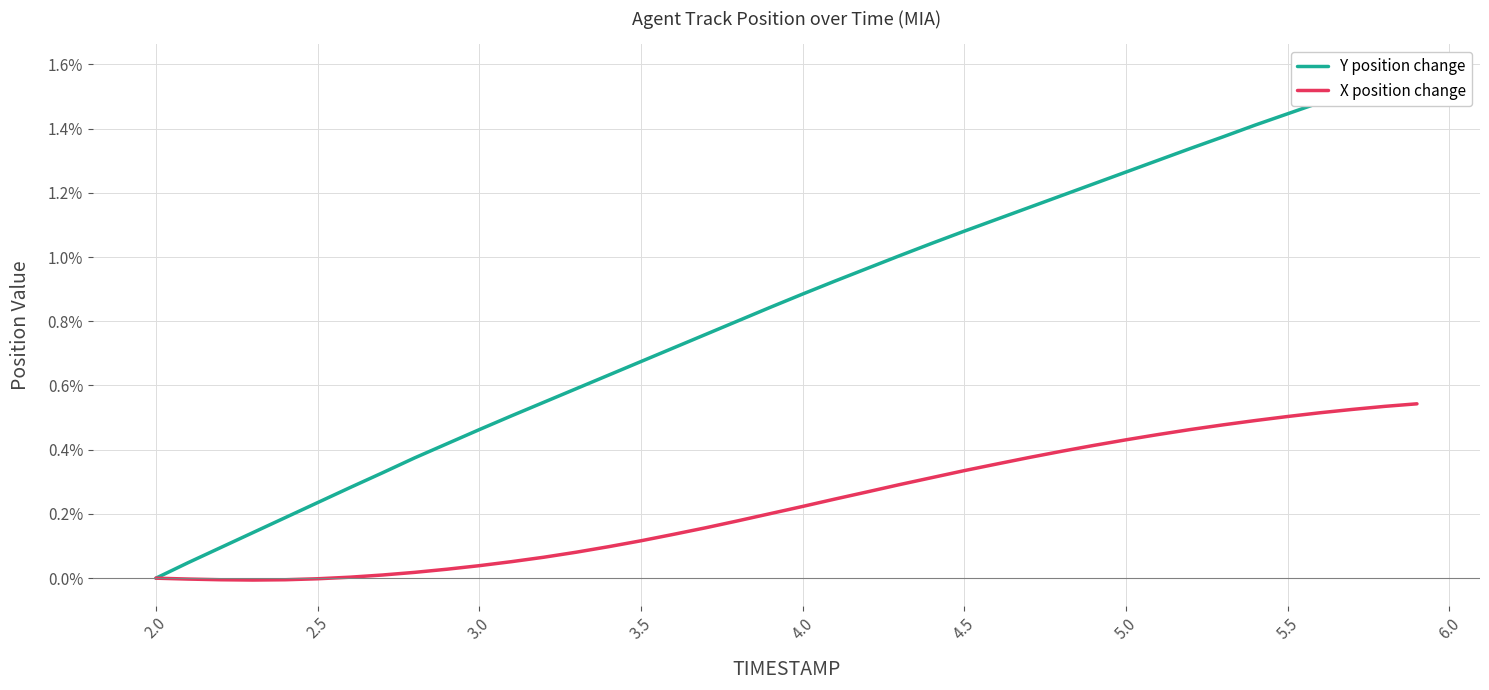

At 3.5, list the series in order from smallest to largest.

X position change, Y position change